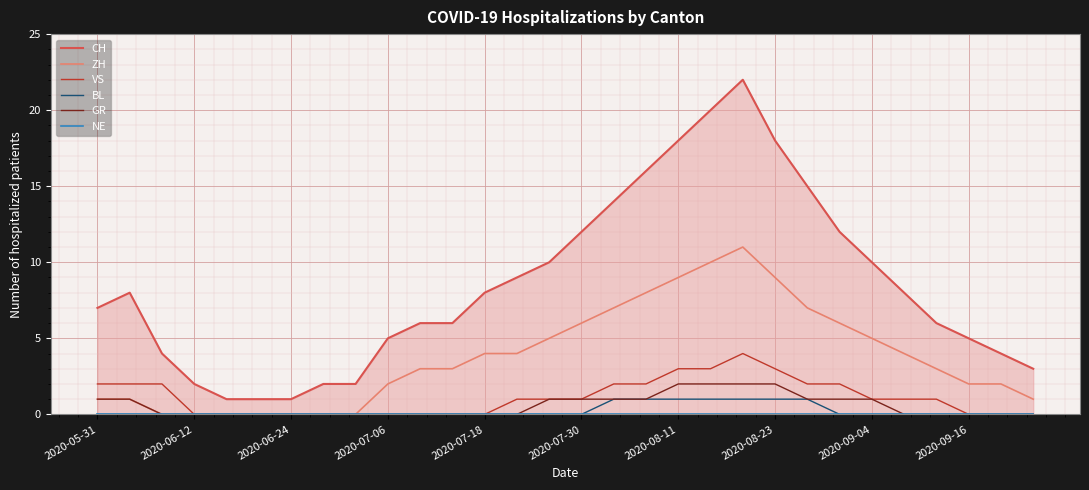

Is it true that VS equals 2 at 25?

False